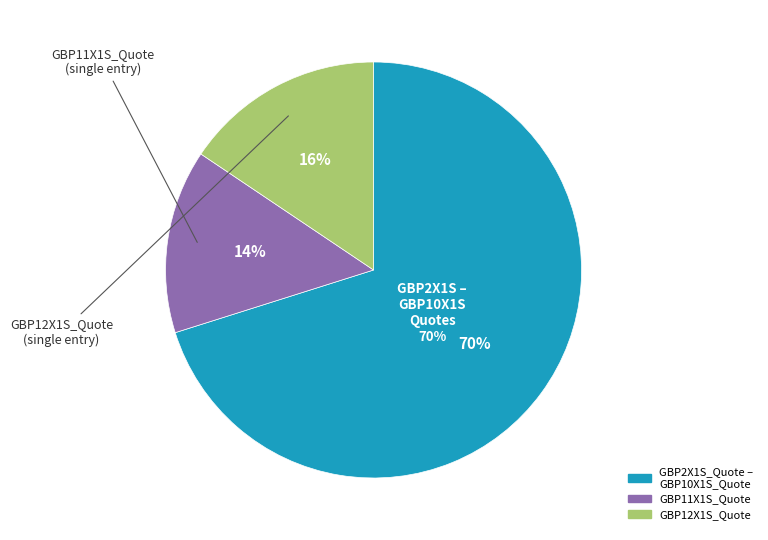

Is it true that GBP12X1S_Quote is 16% of the pie?

True